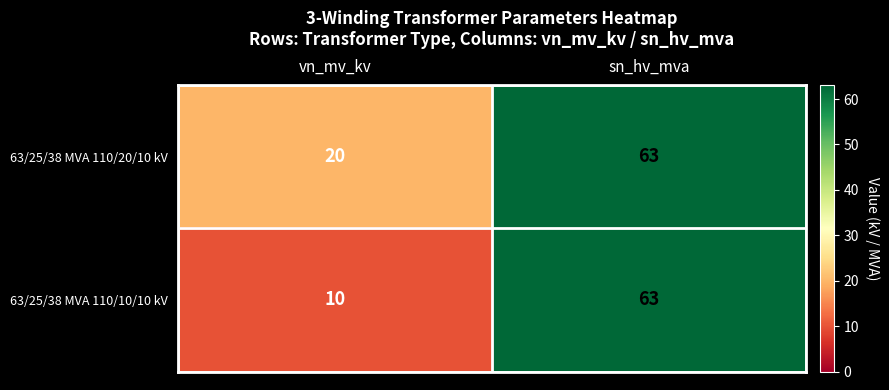

List the labels in order of 63/25/38 MVA 110/10/10 kV value, largest first.

sn_hv_mva, vn_mv_kv